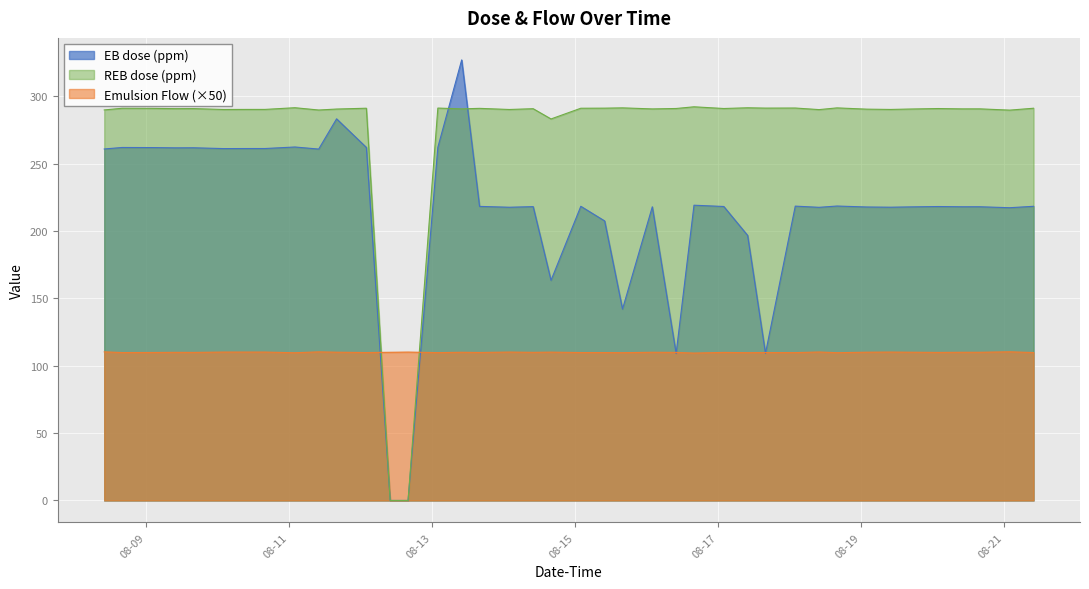

What position from the left is 2022-08-13 10:00?

25